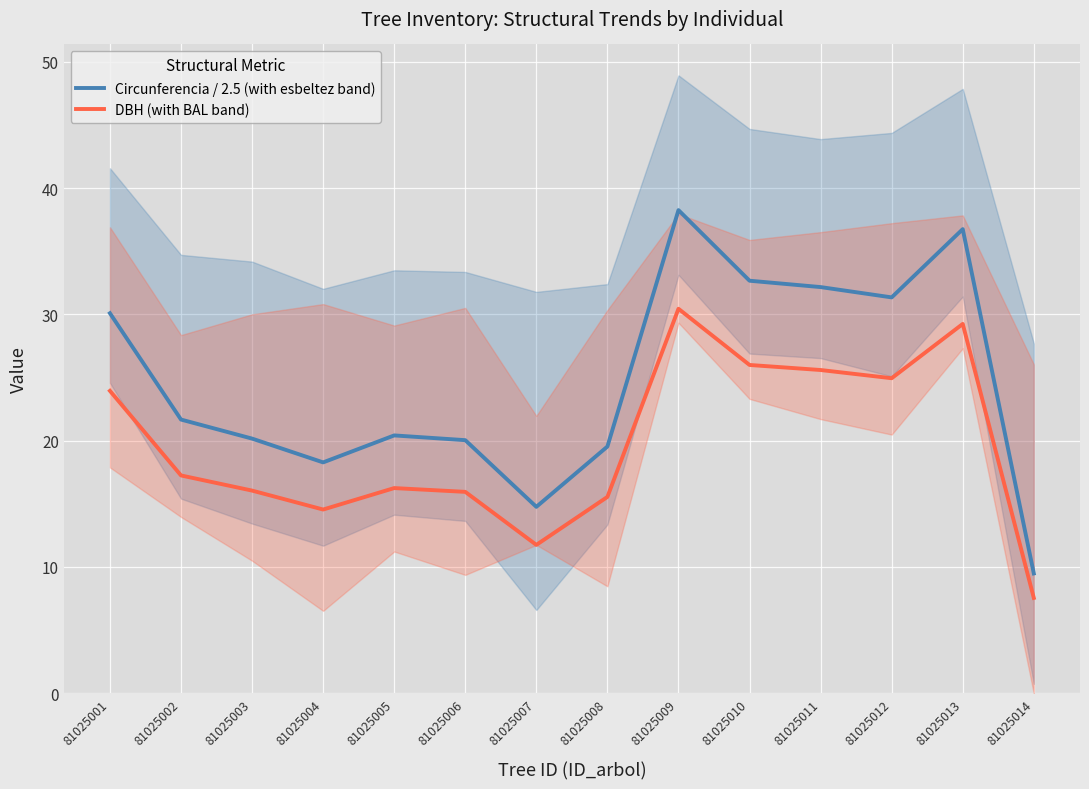

In Circunferencia / 2.5 (with esbeltez band), how many points are lower than both neighbors (excluding endpoints)?

3